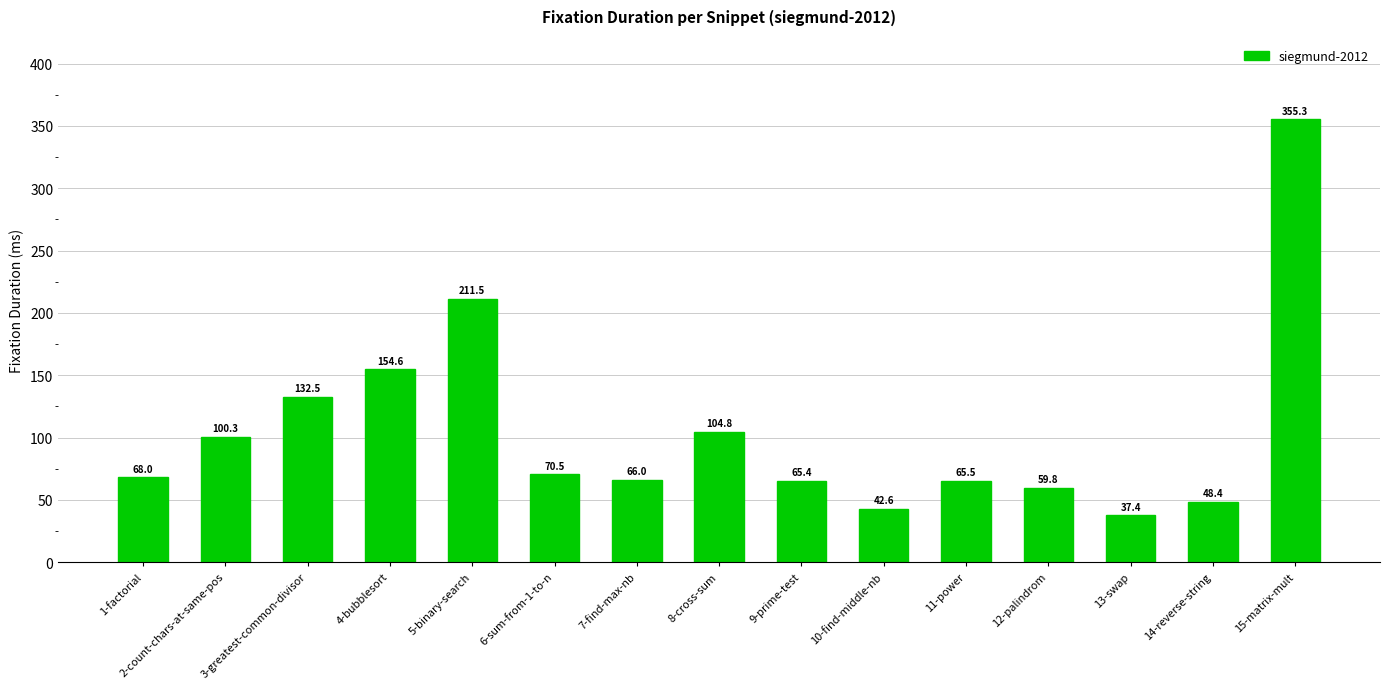

What is the greatest value displayed?

355.3